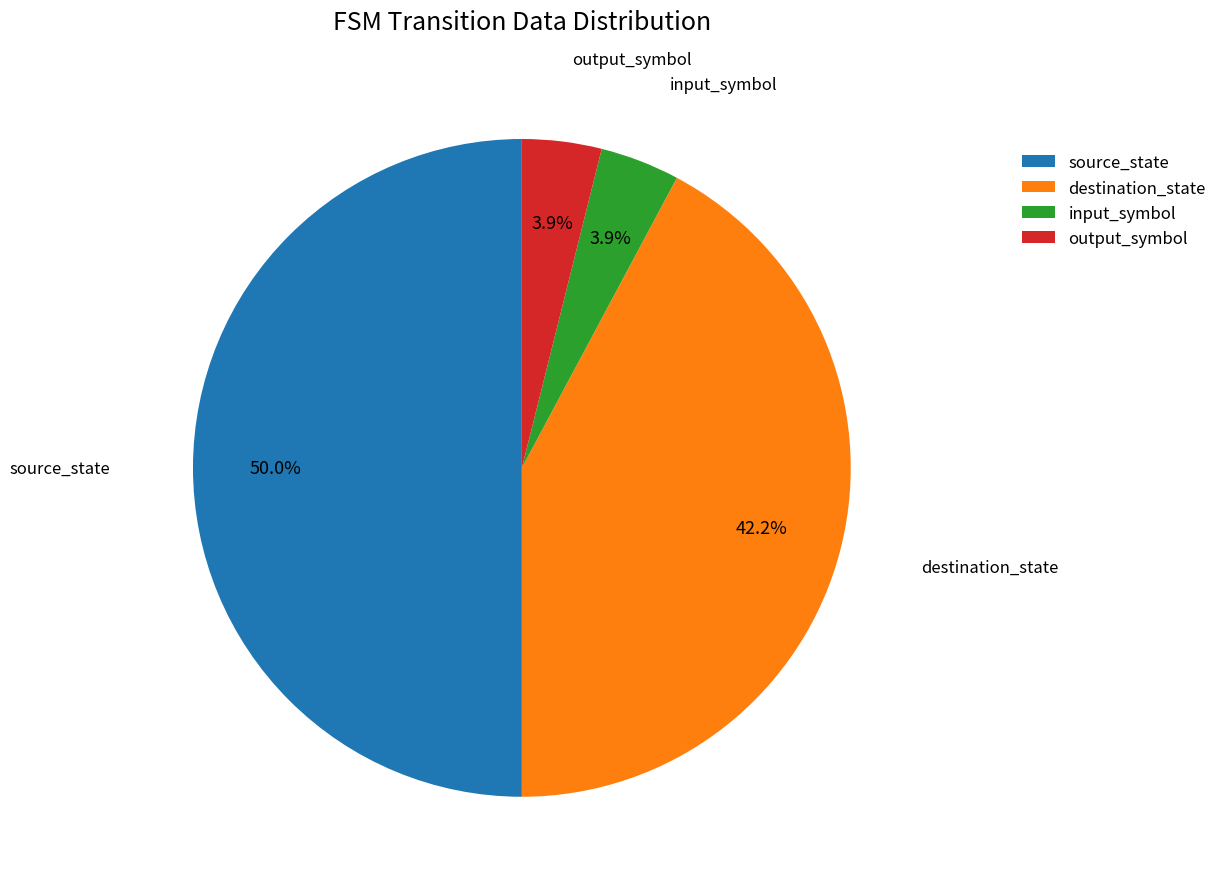

What portion of the pie excludes destination_state?

57.8%